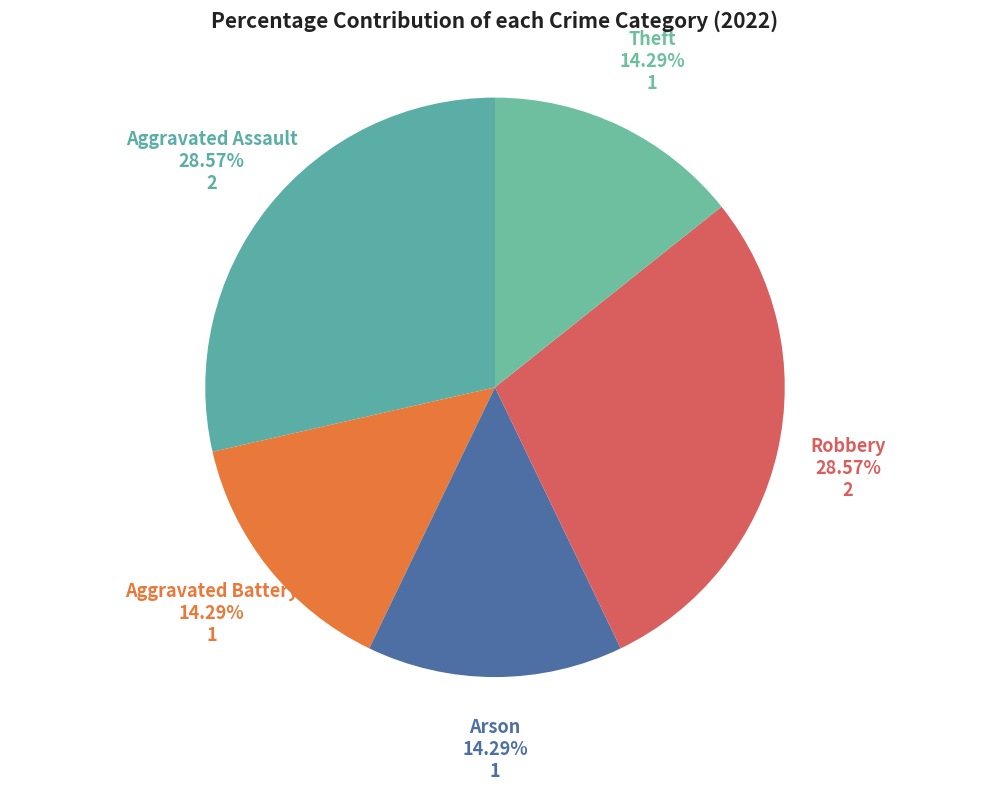

How many segments does this pie chart have?

5